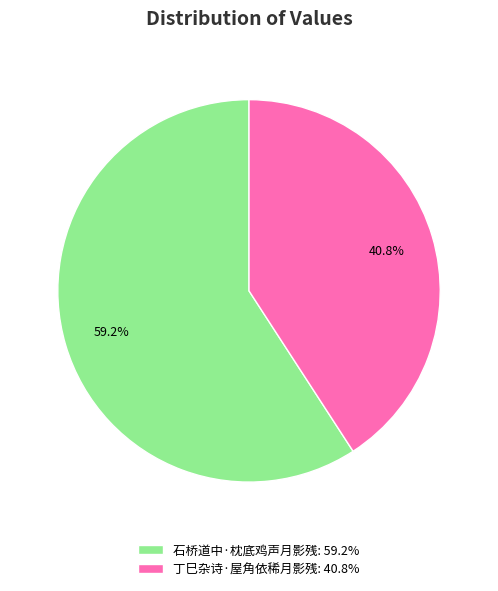

Rank the categories by value from lowest to highest.

丁巳杂诗·屋角依稀月影残, 石桥道中·枕底鸡声月影残